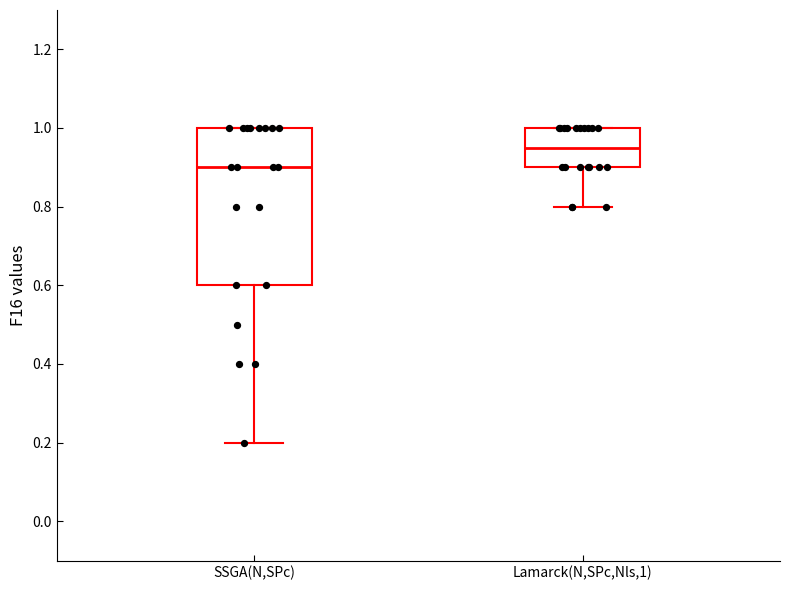

Reading left to right, transcribe this box plot: for each box, give where its median line is, the range the box spans, and where its two whiskers end, as read against the y-axis. The values are not printed on the chart, so give them approximately, as read against the axis.

SSGA(N,SPc): median 0.90, box 0.60 to 1.00, whiskers 0.20 to 1.00
Lamarck(N,SPc,Nls,1): median 0.96, box 0.90 to 1.00, whiskers 0.80 to 1.00